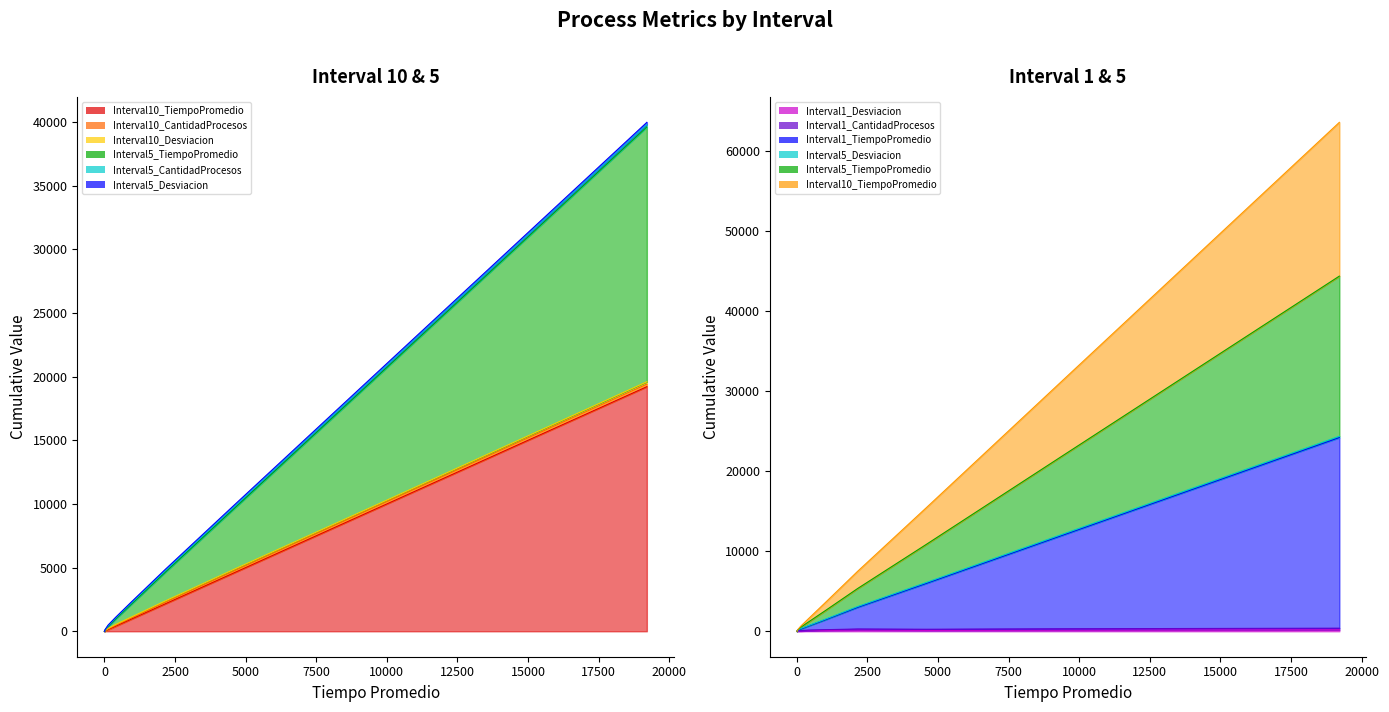

What is the approximate value of Interval10_CantidadProcesos at 9443, to the nearest 50?

300